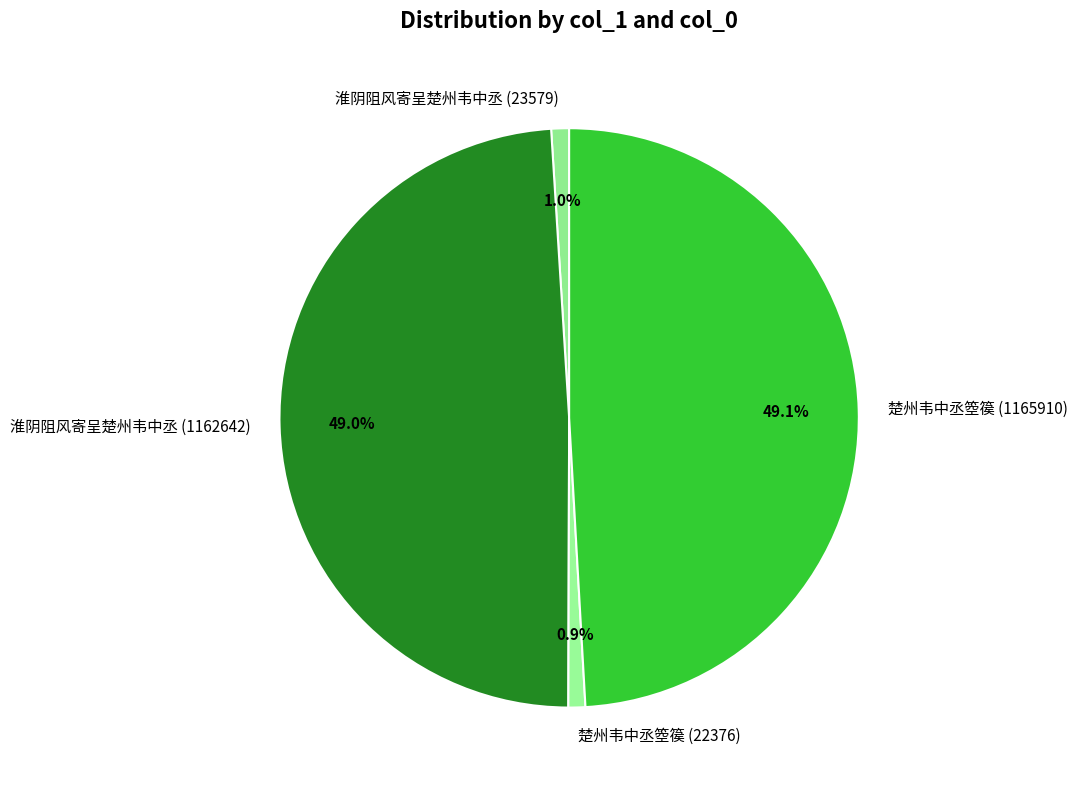

To the nearest percent, what percentage of the pie is 楚州韦中丞箜篌 (22376)?

1%